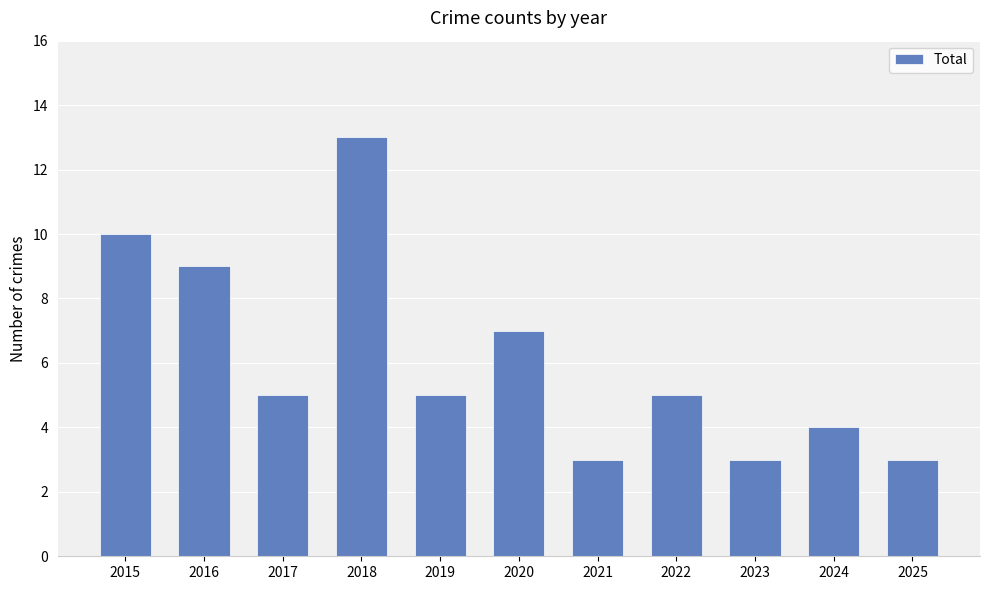

Which has a higher value, 2018 or 2019?

2018